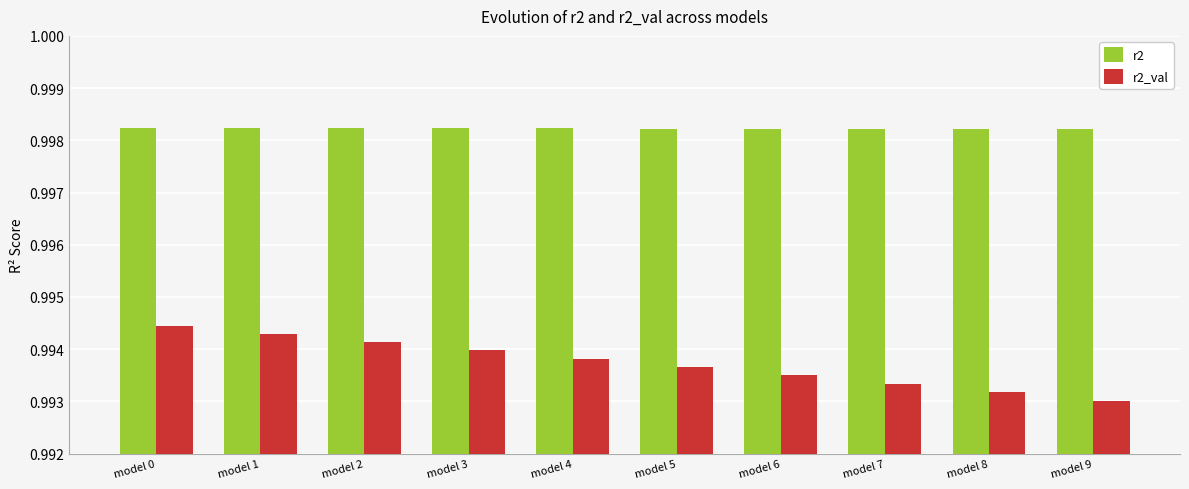

At how many categories does at least one series exceed 0?

10